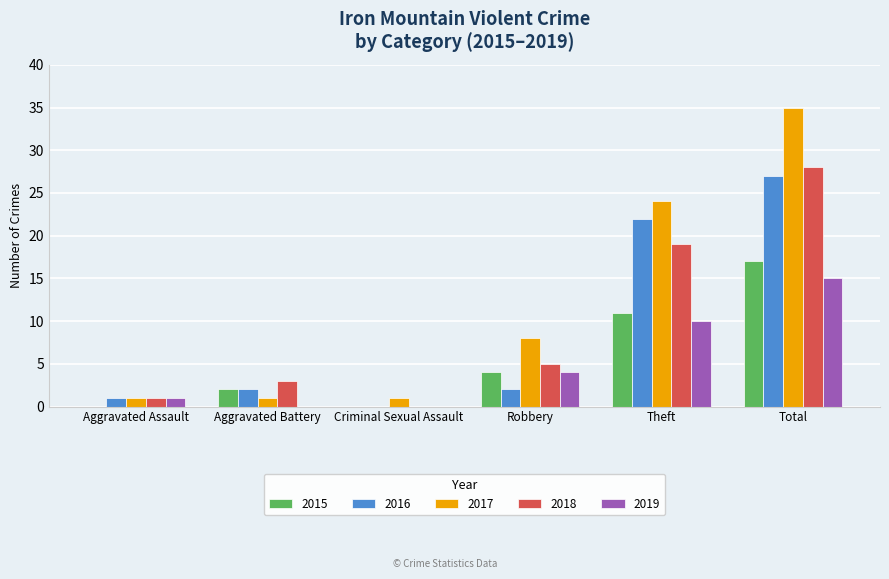

At which label is 2016 closest to 13?

Theft